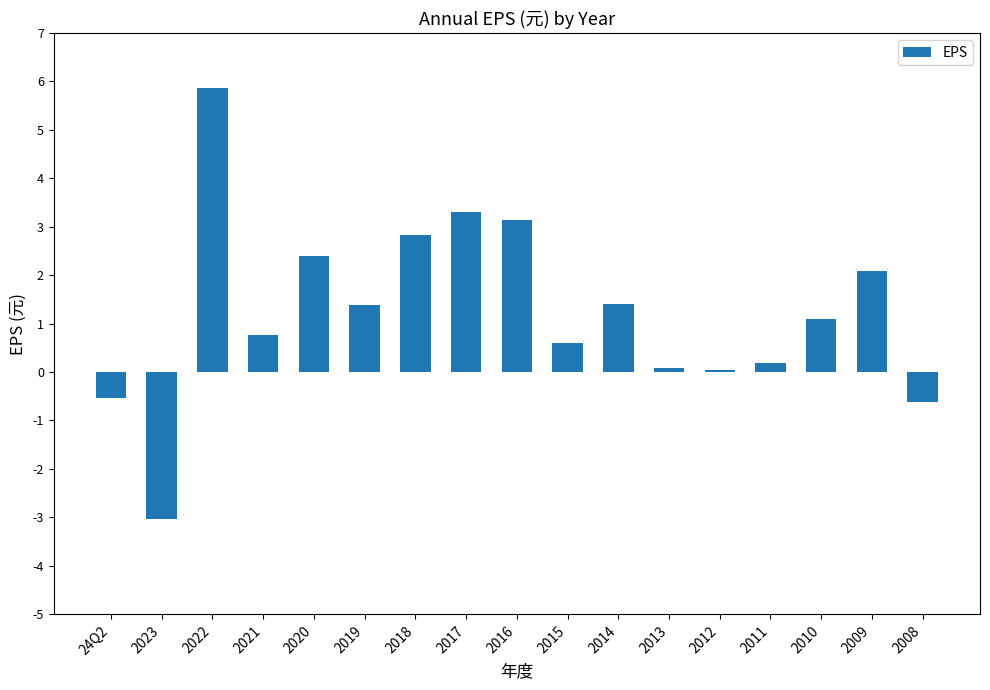

At which label is the value closest to 1?

2010